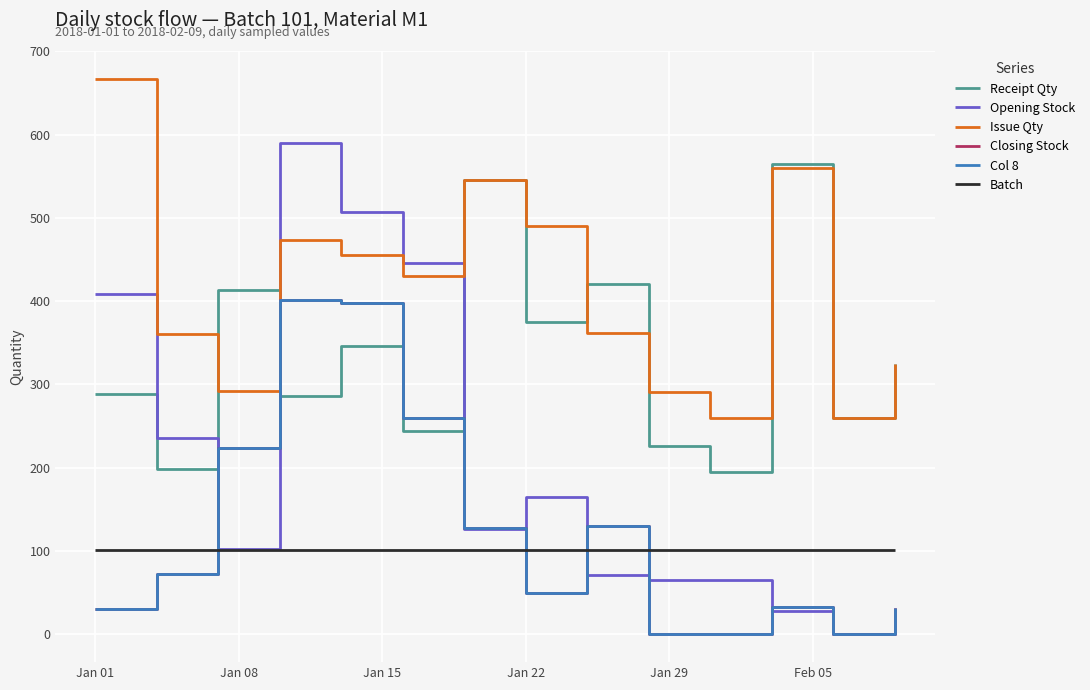

Does the chart display data point markers on the line(s)?

No